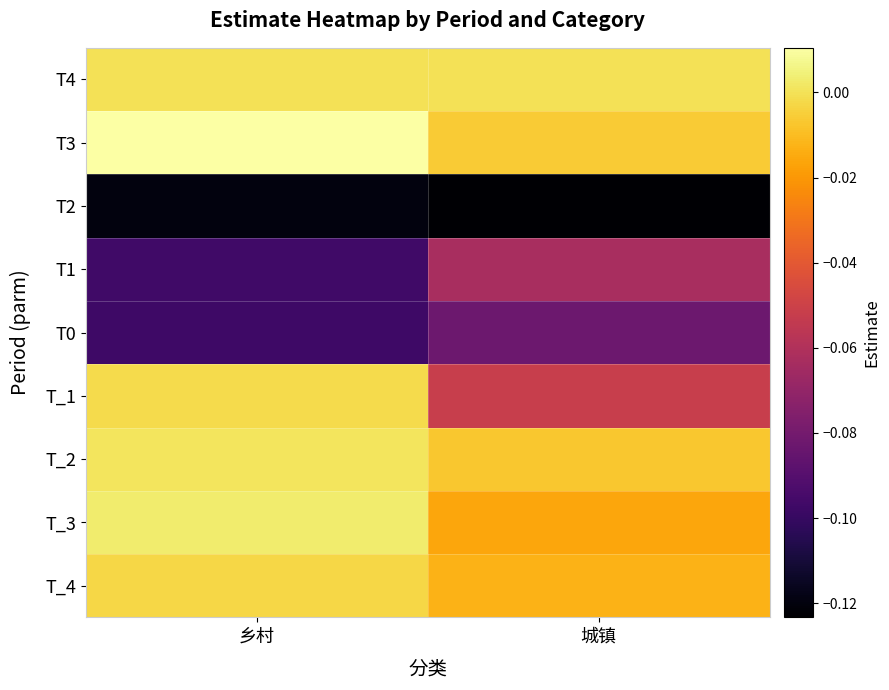

Between 乡村 and 城镇, which is larger?

乡村